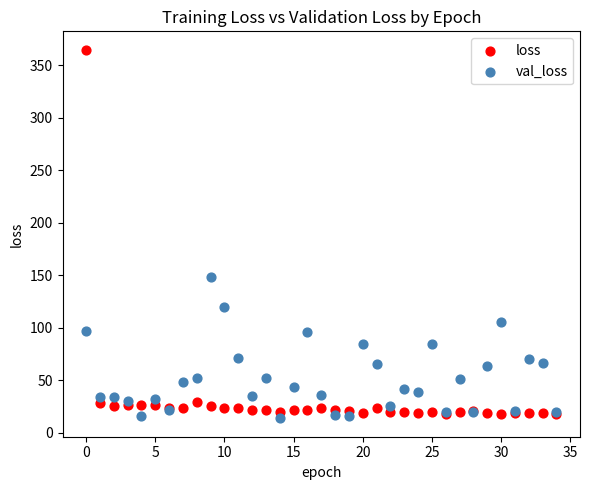

In the loss series, what Y value is closest to 191?

29.1